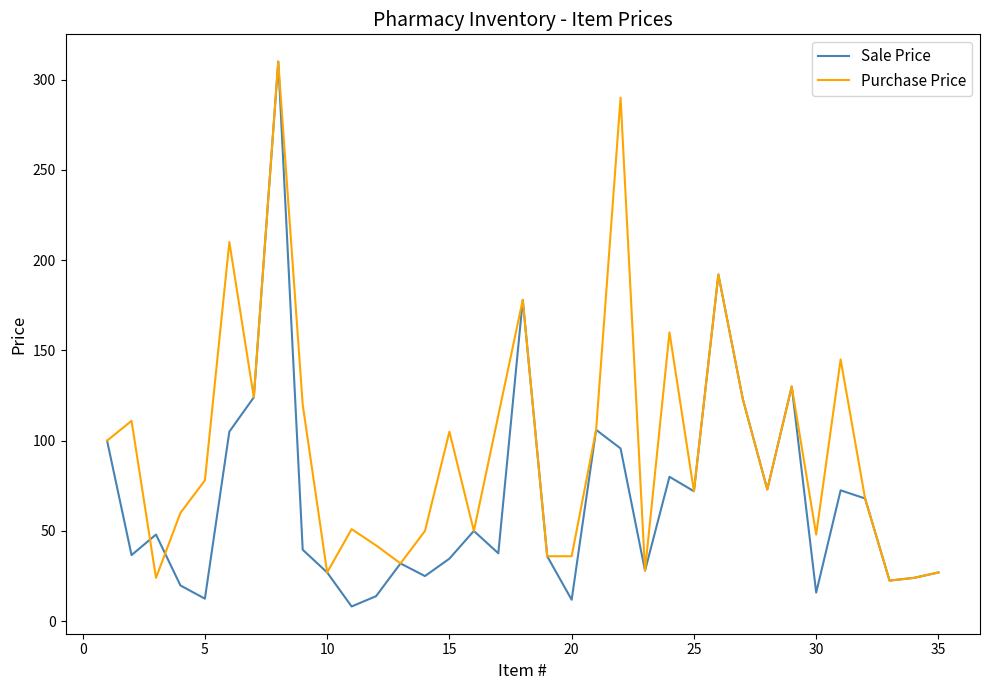

True or false: Sale Price and Purchase Price cross at least once.

True